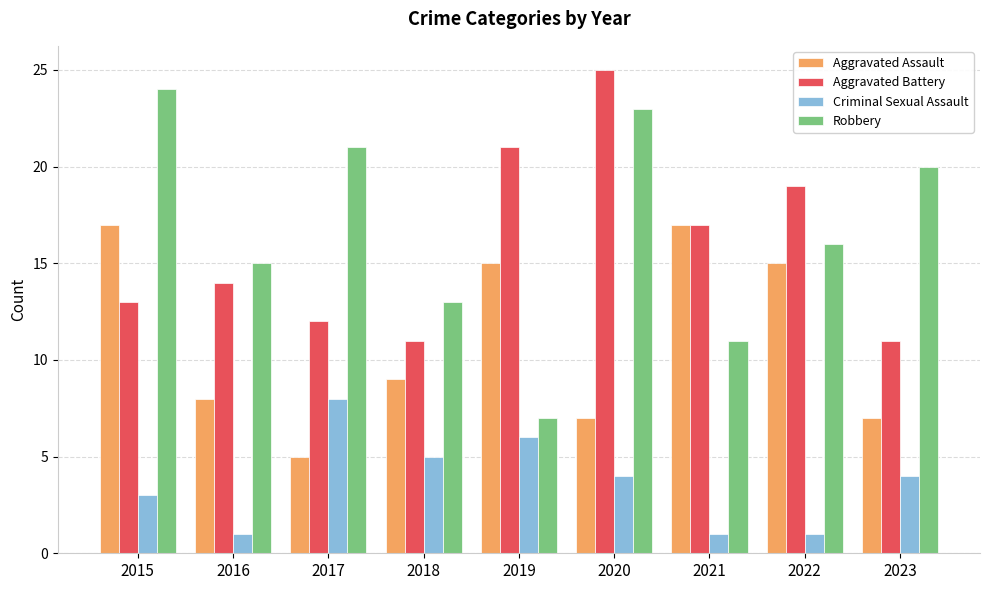

What is the value of the Aggravated Assault bar at the 3rd from the left?

5